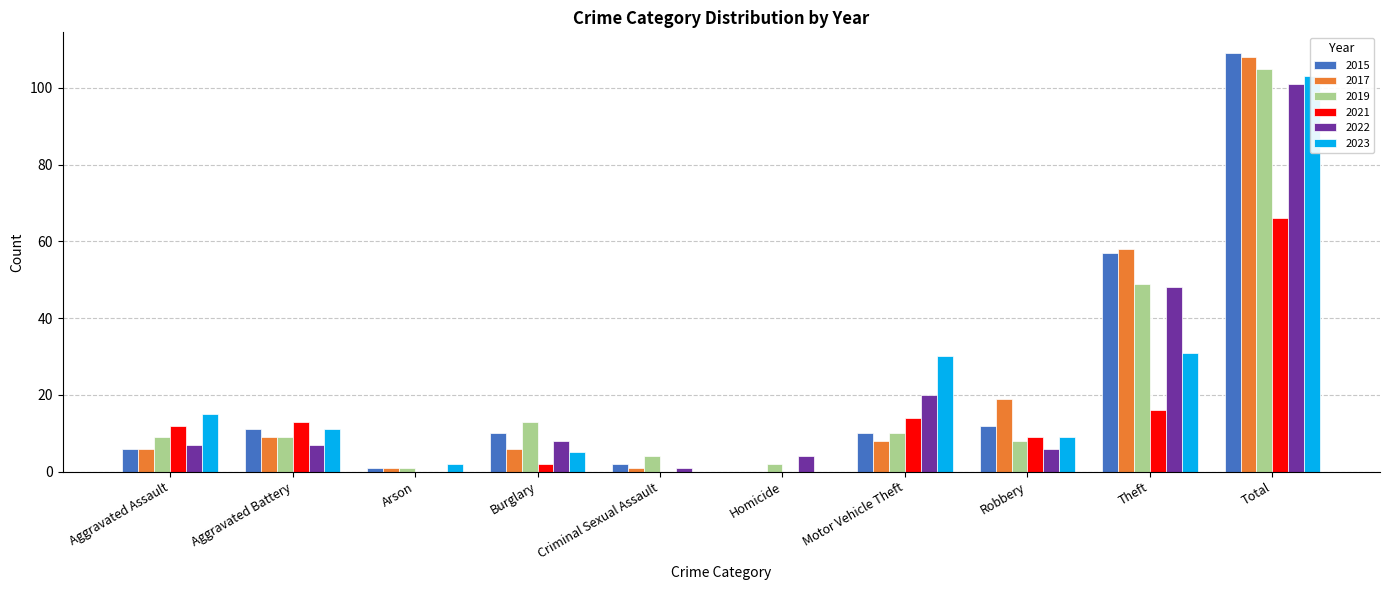

What are all the series names shown in the legend?

2015, 2017, 2019, 2021, 2022, 2023